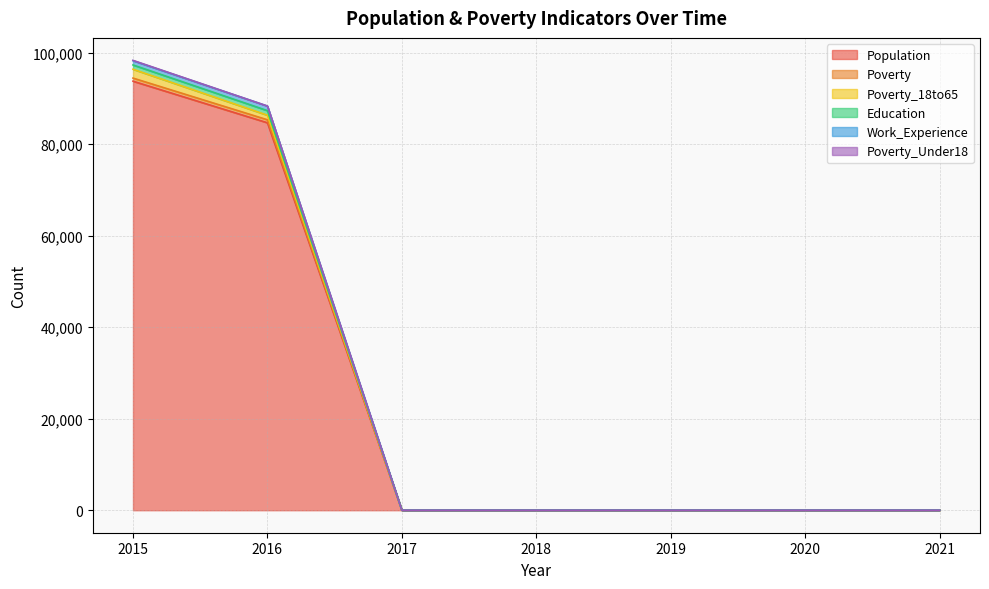

True or false: Work_Experience has a value of 6 at 2018.

True